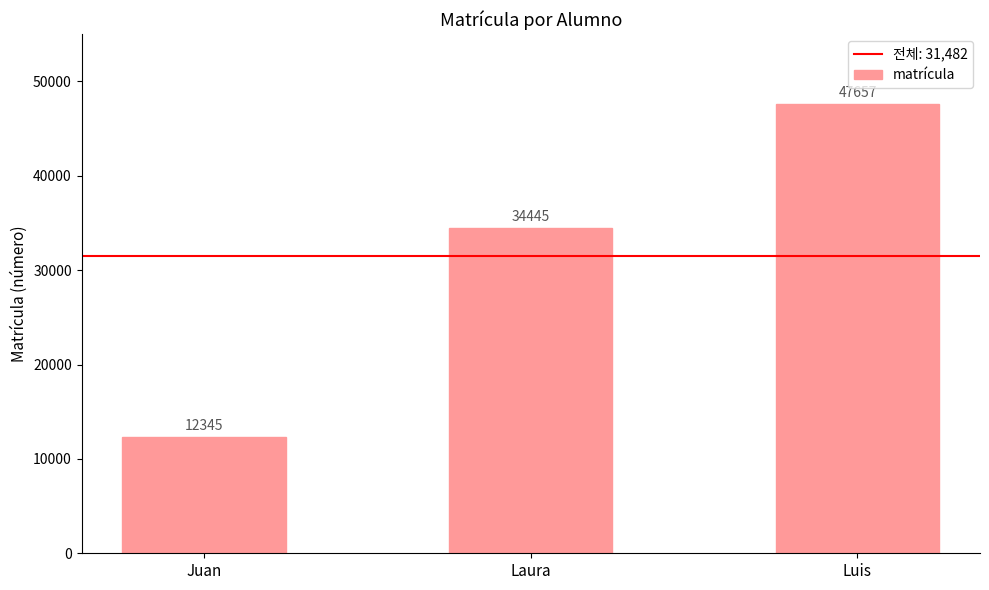

Between Laura and Luis, which is larger?

Luis